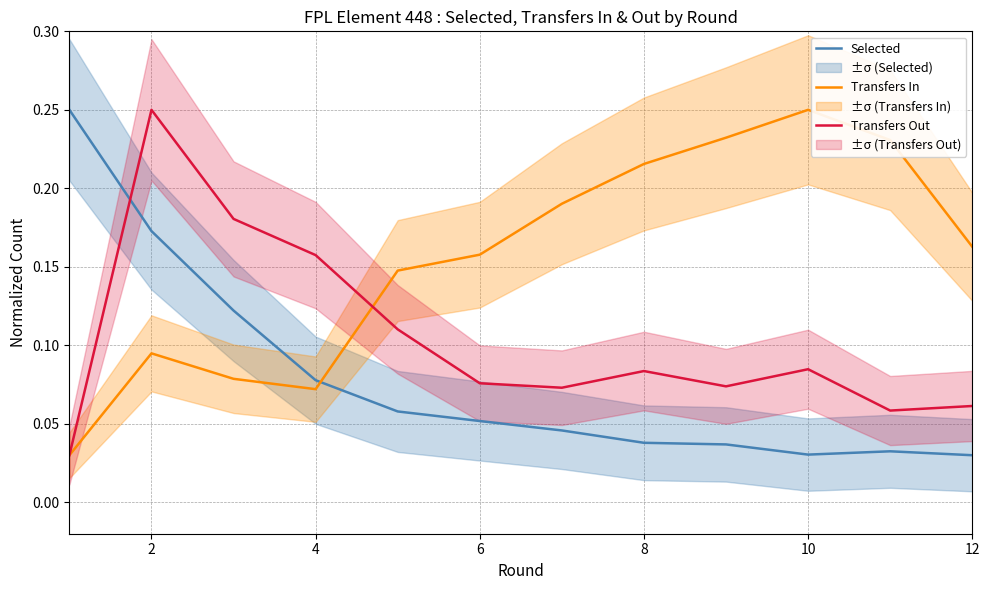

After their last crossing, which series has the higher values: Selected or Transfers In?

Transfers In